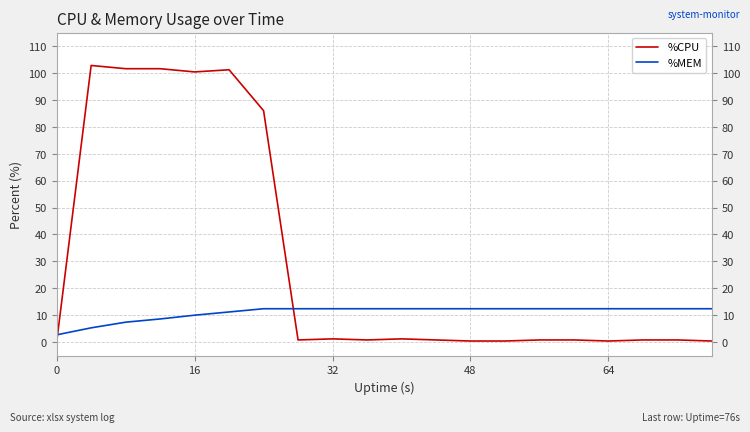

Which series has the largest total across all categories?

%CPU